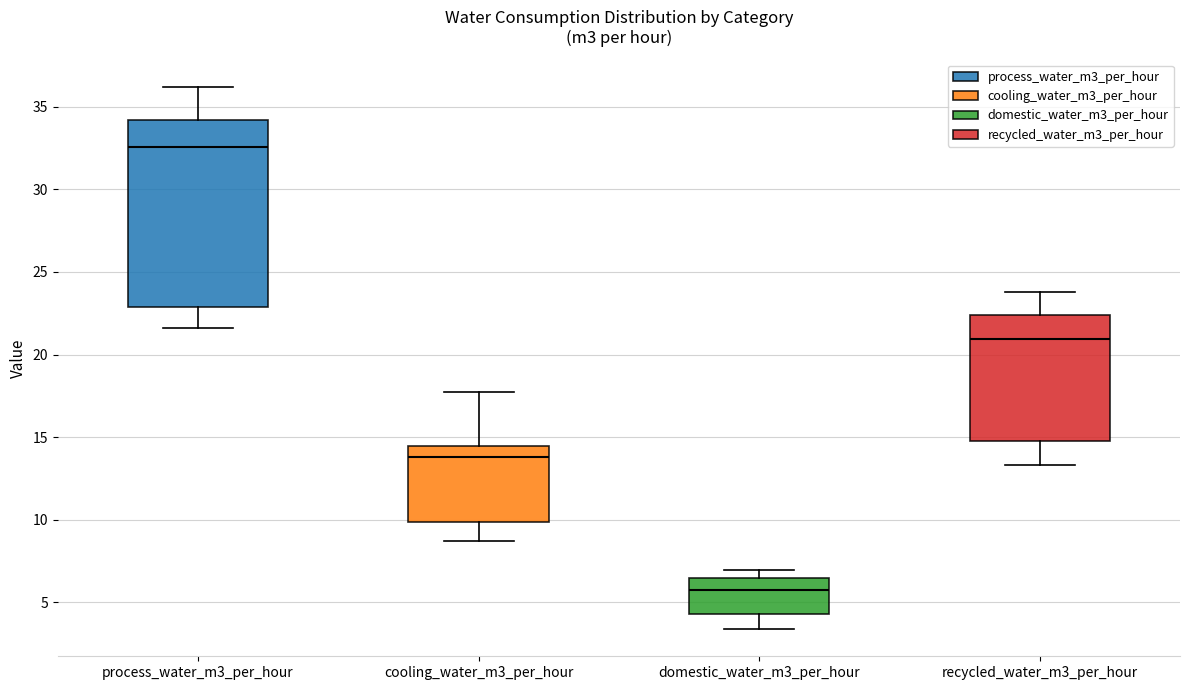

Where is the upper edge of the box for recycled_water_m3_per_hour on the y-axis? The values are not printed on the chart, so give them approximately, as read against the axis.

22.5